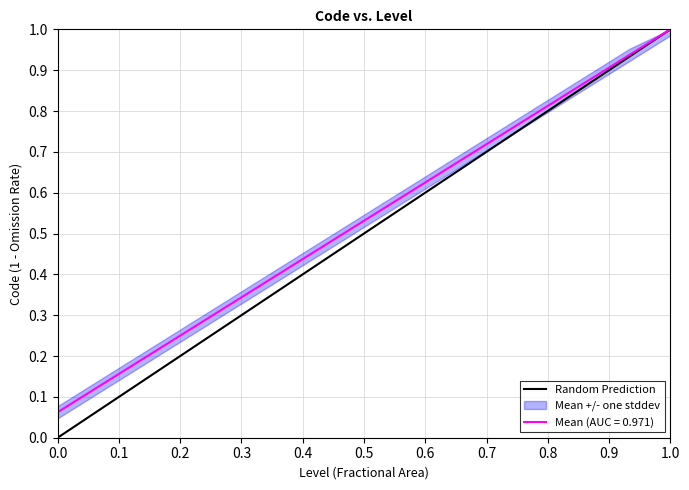

At which label does Mean (AUC = 0.971) reach its peak?

1.0